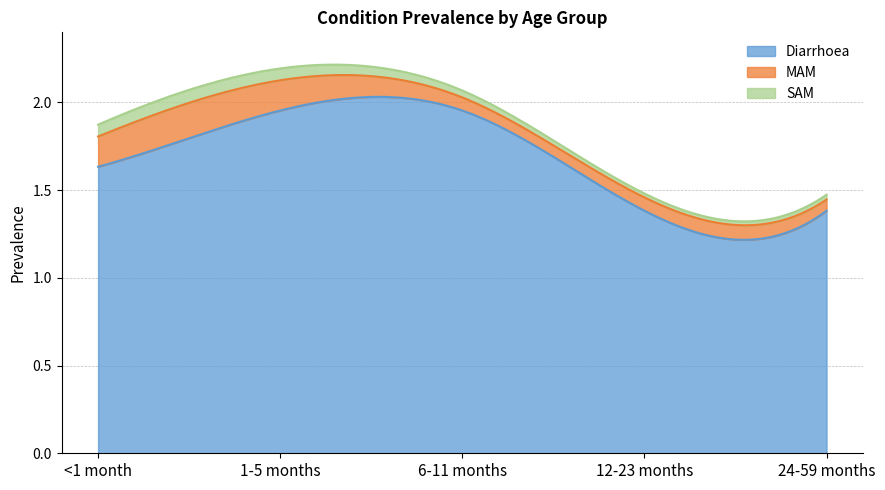

What is the label of the 2nd point from the right?

12-23 months